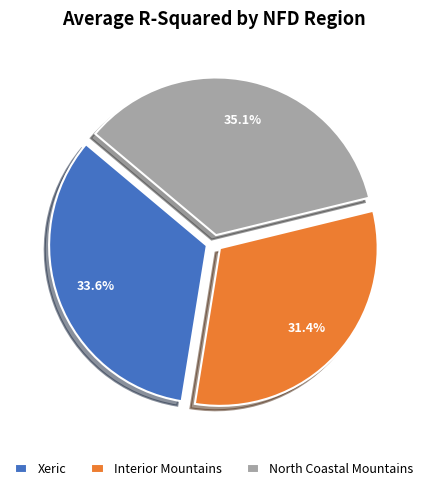

How many segments does this pie chart have?

3